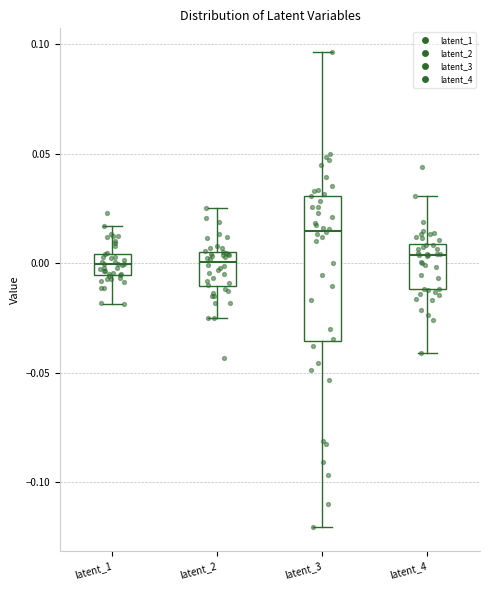

Where is the lower edge of the box for latent_2 on the y-axis? The values are not printed on the chart, so give them approximately, as read against the axis.

-0.010